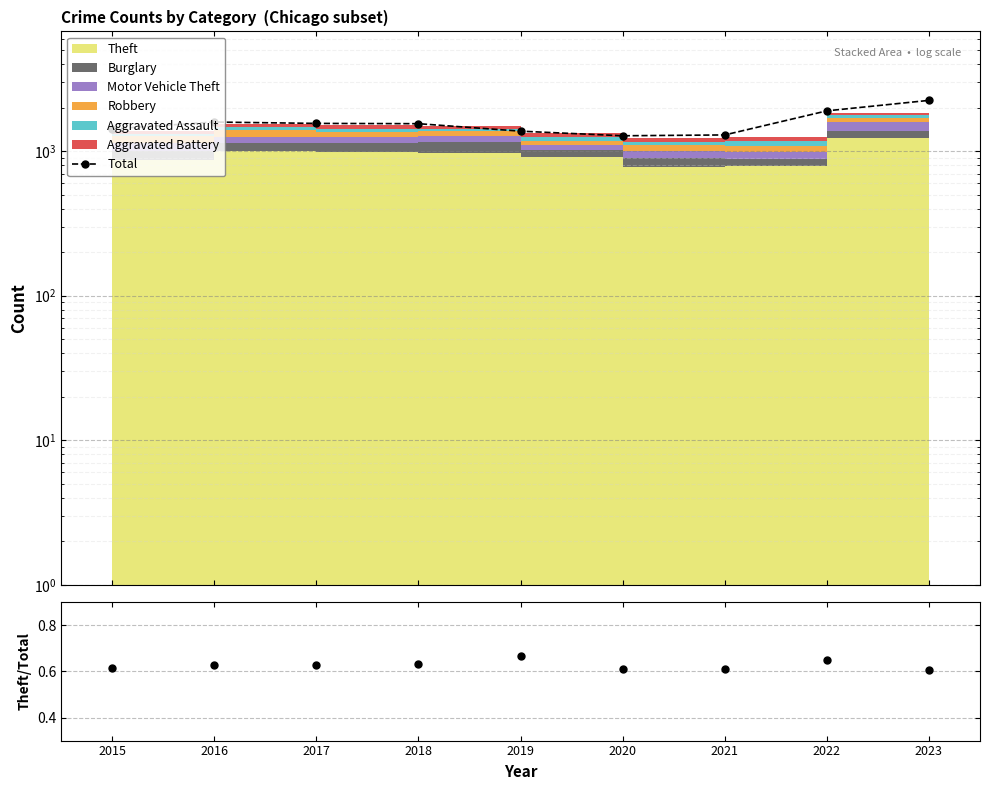

What is the minimum value shown in the chart?

0.6